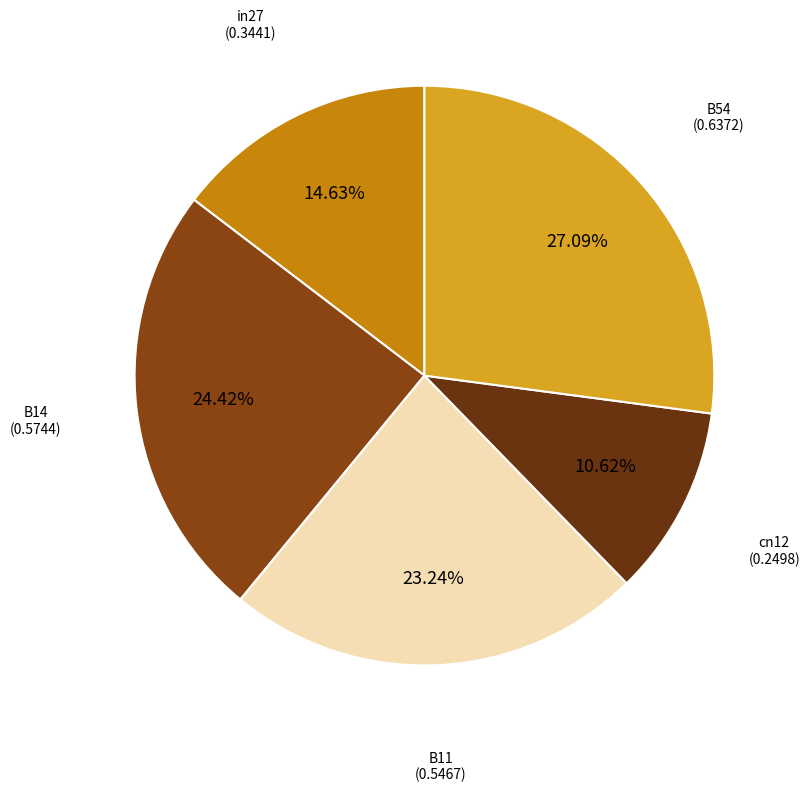

How many segments does this pie chart have?

5